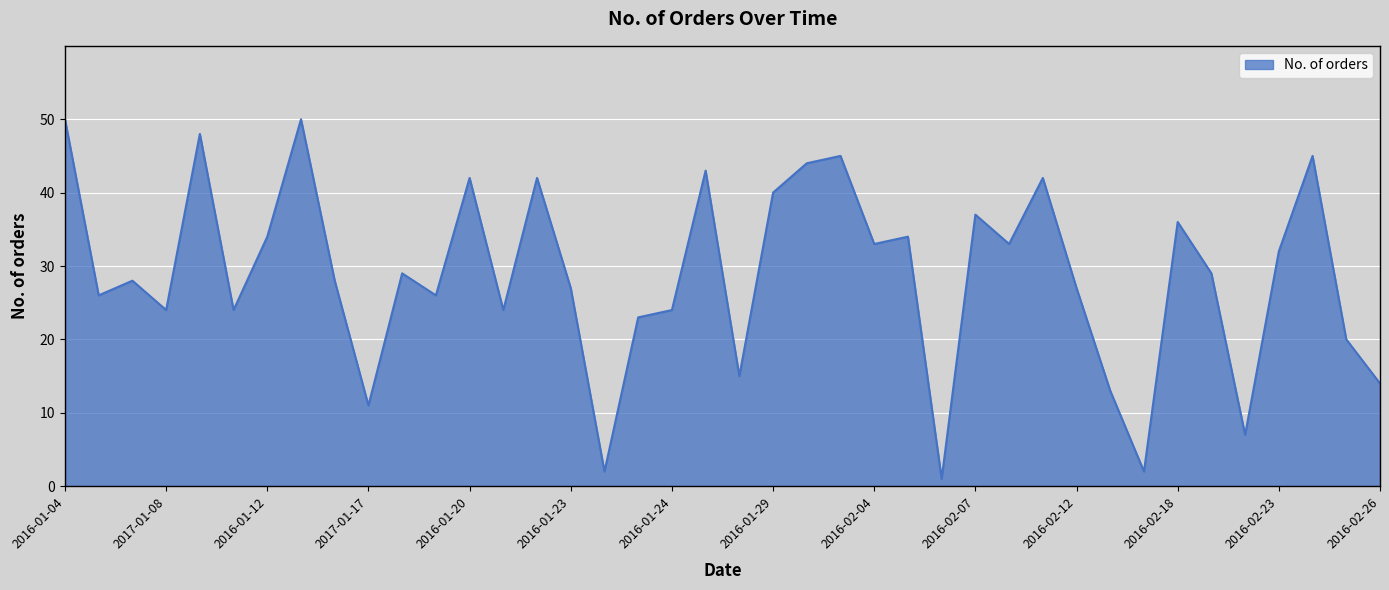

What is the difference between the maximum and minimum values?

49